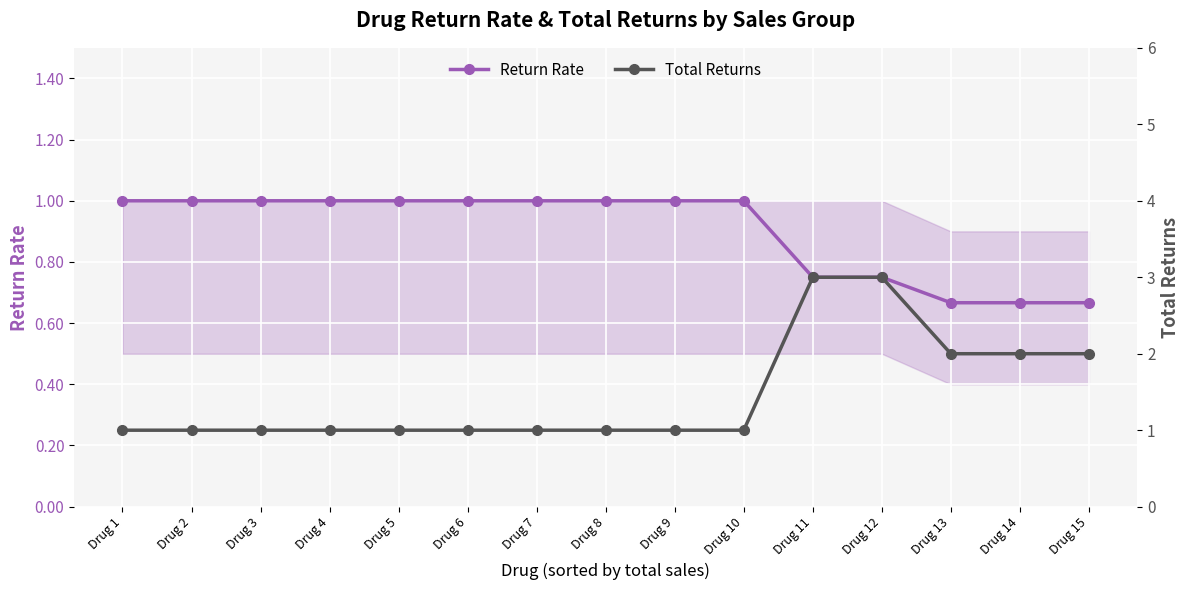

True or false: Total Returns has a value of 0.3 at Drug 3.

False